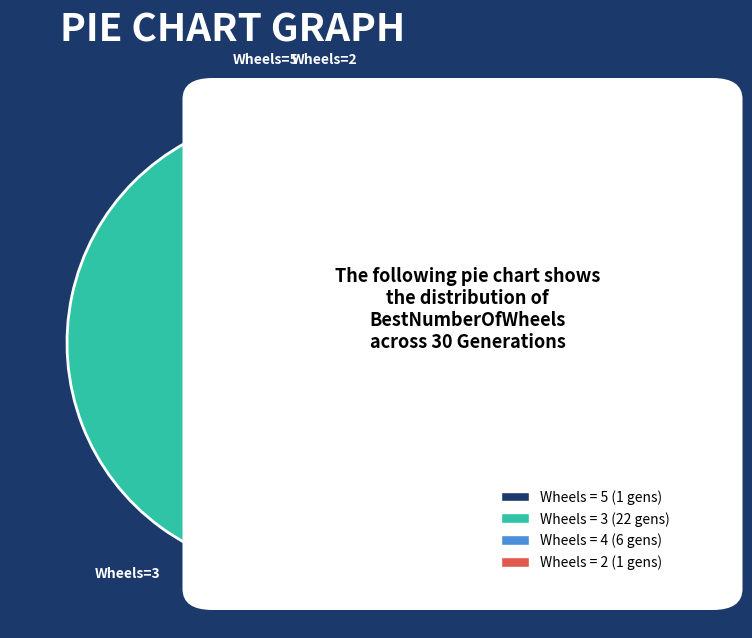

Do Wheels = 5 (1 gens) and Wheels = 3 (22 gens) together represent more than half of the pie?

Yes